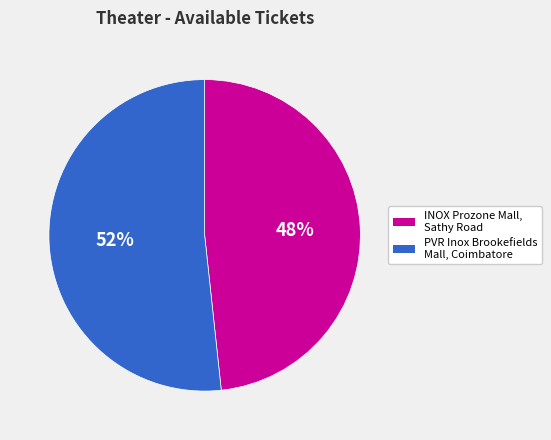

Do PVR Inox Brookefields Mall, Coimbatore and INOX Prozone Mall, Sathy Road together represent more than half of the pie?

Yes